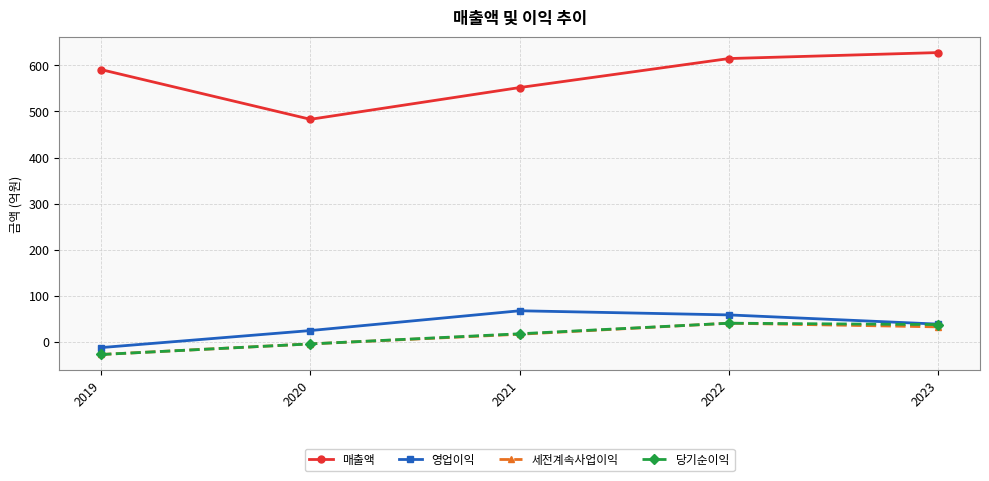

Is it true that 영업이익 equals -13 at 2019?

True